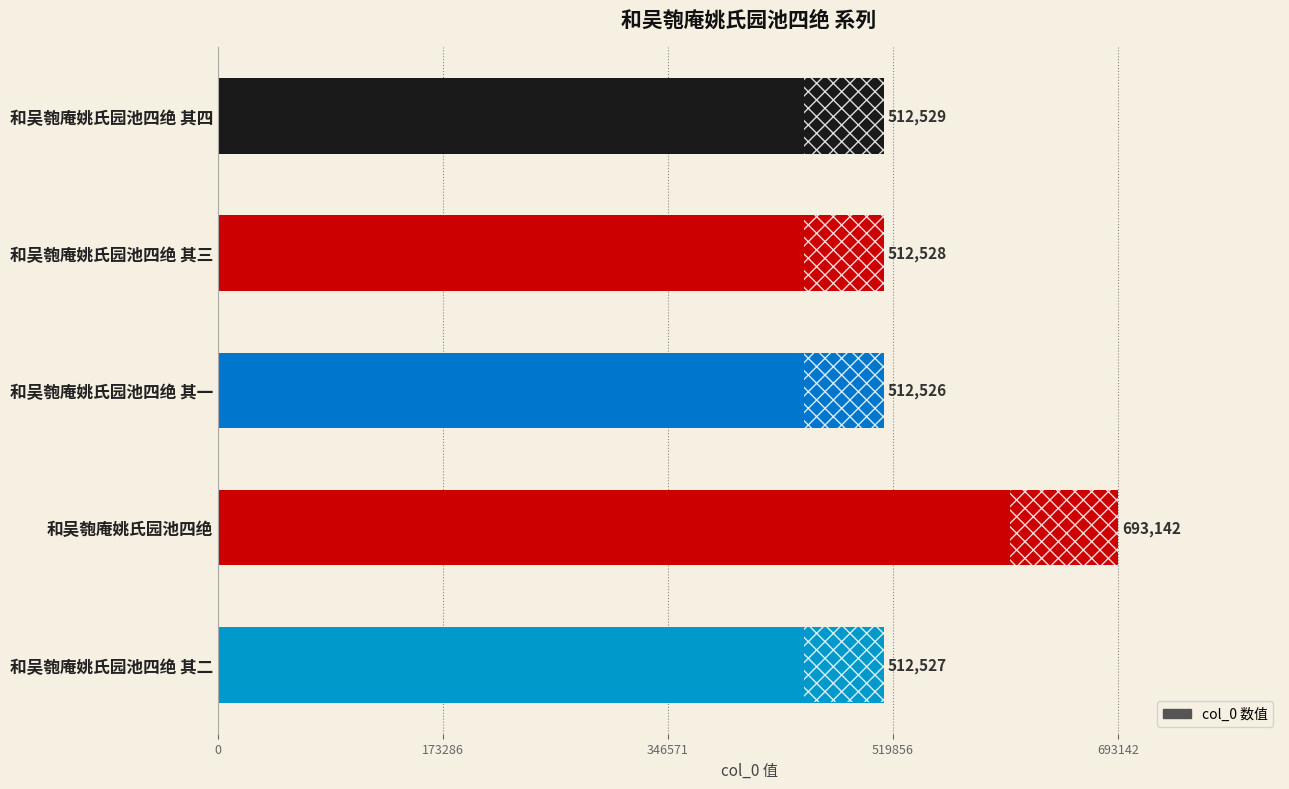

How many data points are less than 512528?

2